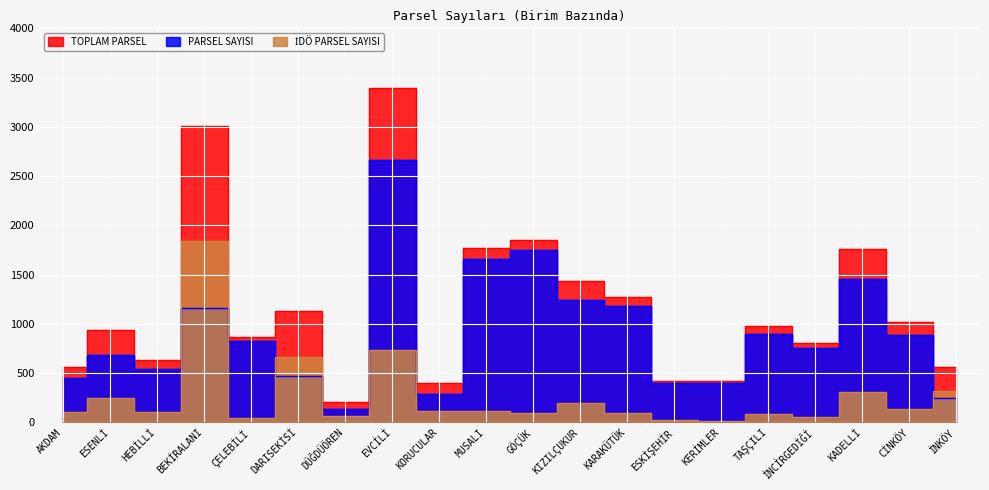

True or false: TOPLAM PARSEL and PARSEL SAYISI cross at least once.

False